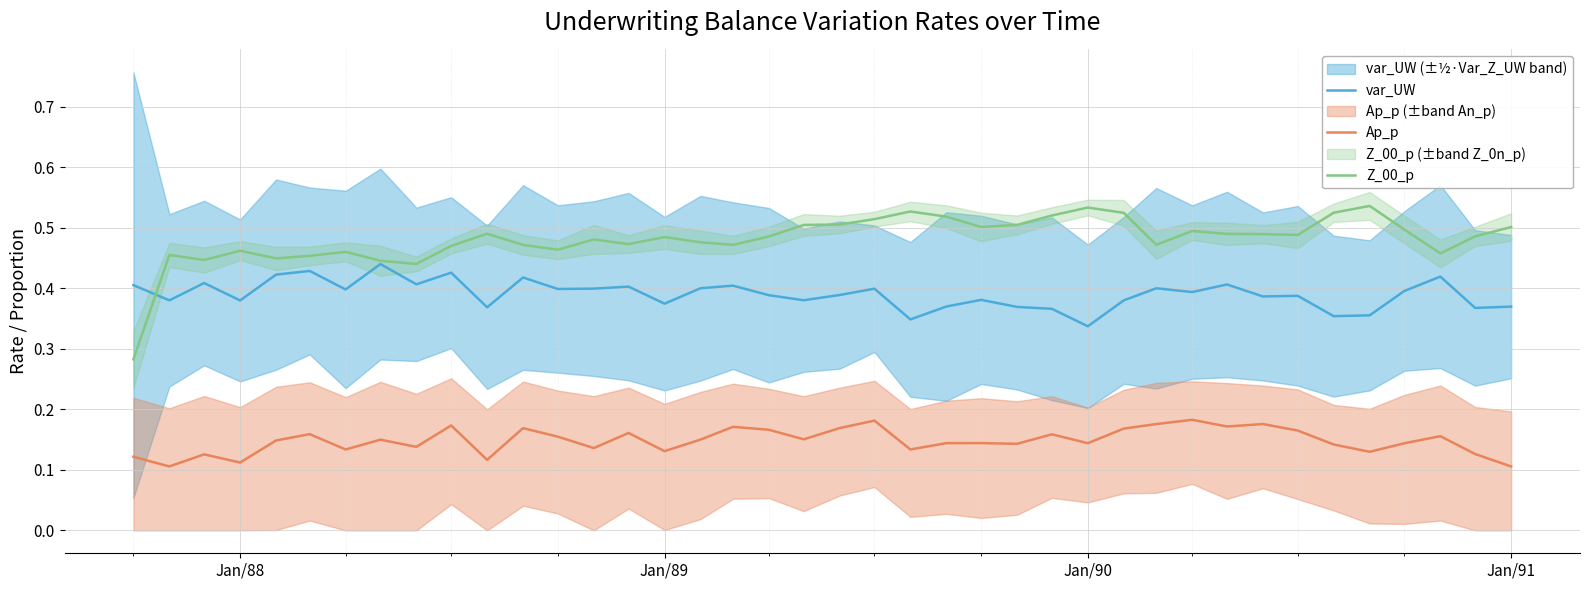

What is the minimum value for Z_00_p?

0.3